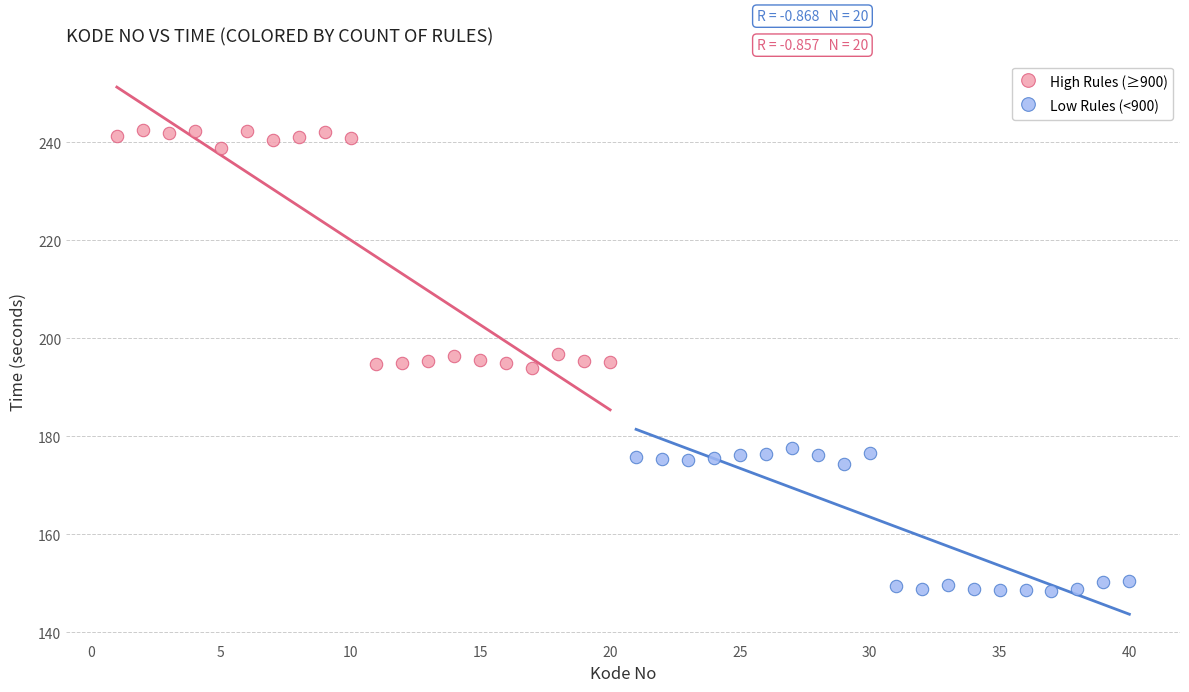

Which series contains the highest Y value?

High Rules (≥900)